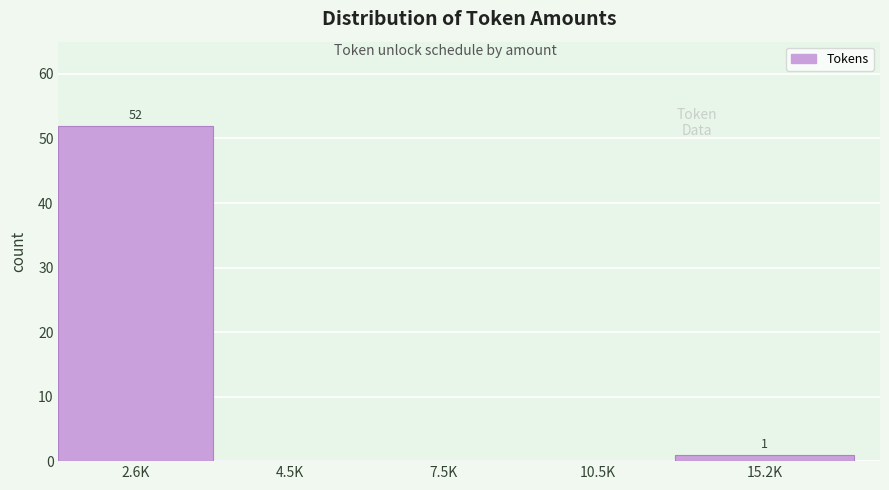

Reading left to right, transcribe all the data shown in this chart.

2.6K=52	4.5K=0	7.5K=0	10.5K=0	15.2K=1